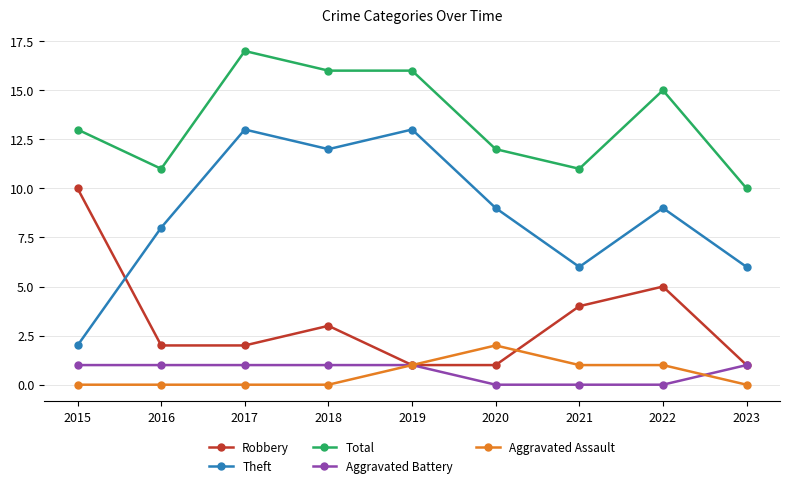

True or false: Aggravated Battery has a value of 1 at 2023.

True